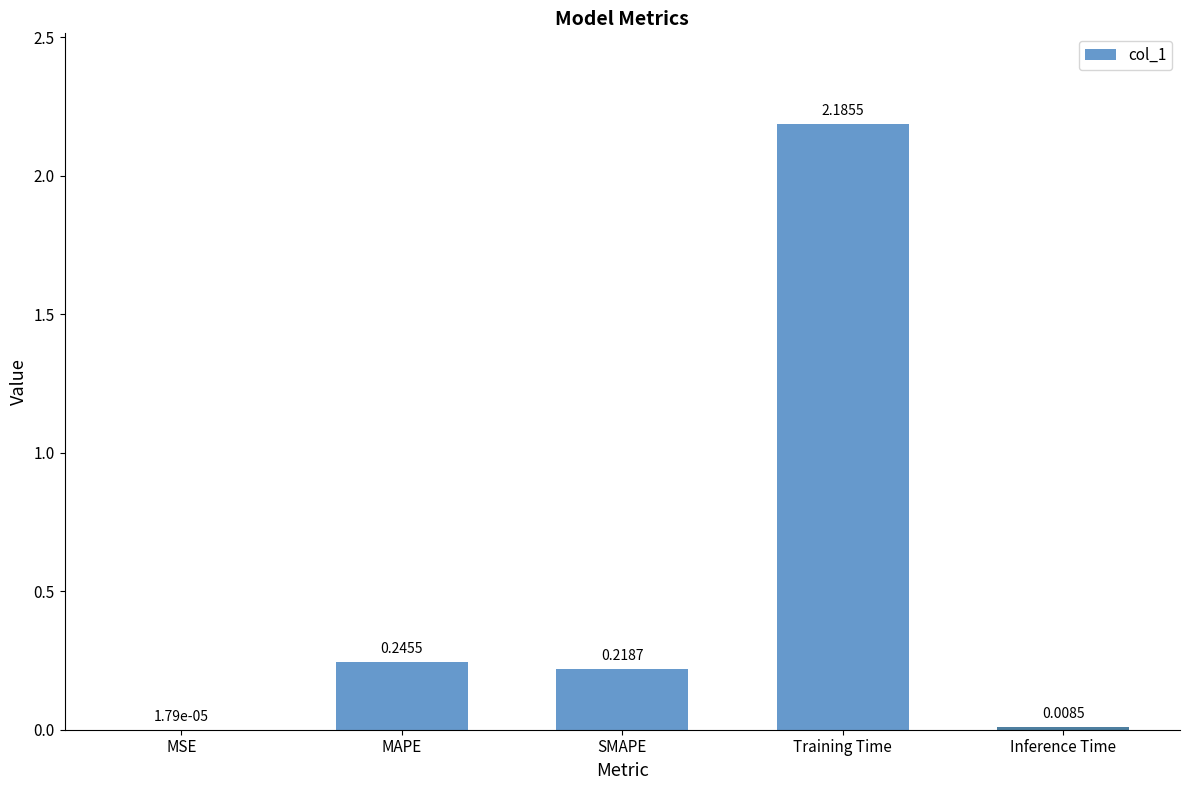

Are the bars horizontal?

No